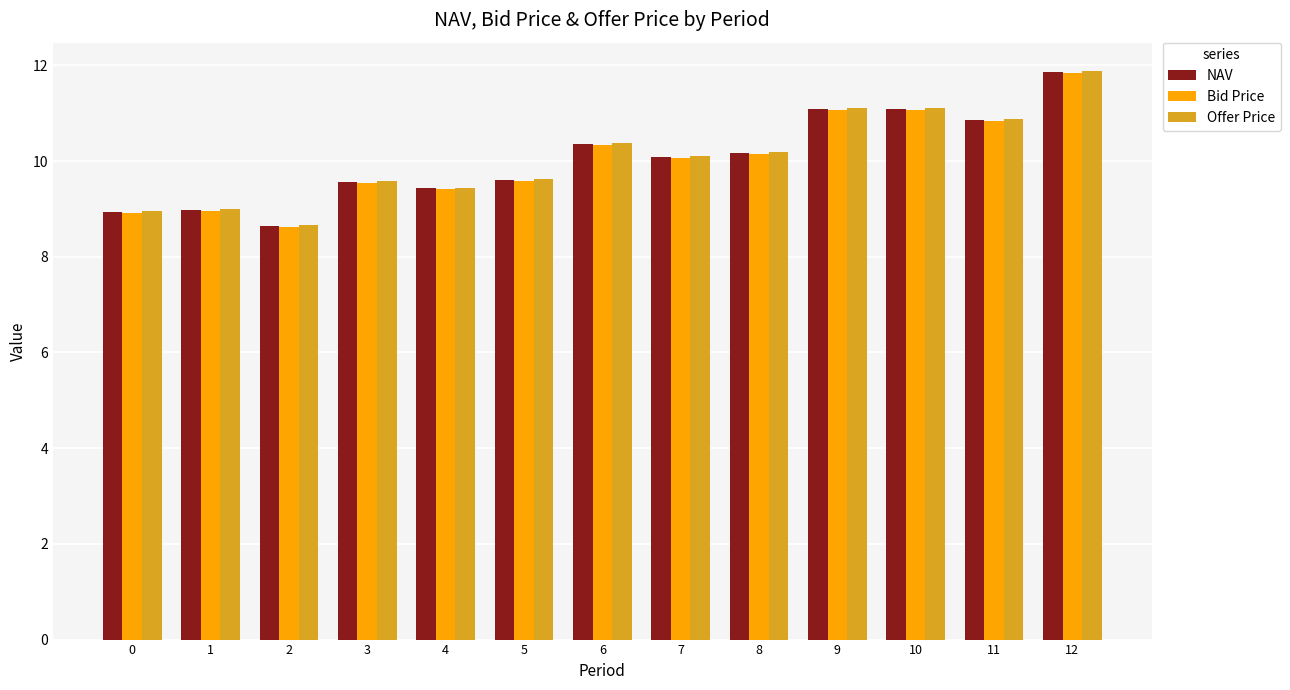

What is the sum of the NAV values at 5 and 2?

18.3